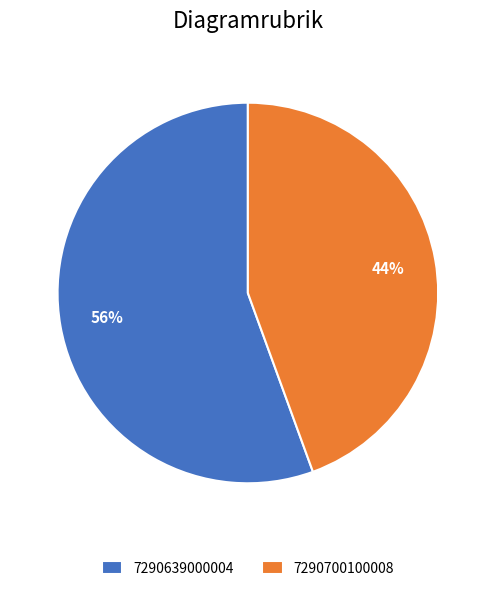

Does 7290700100008 account for over 50% of the chart?

No